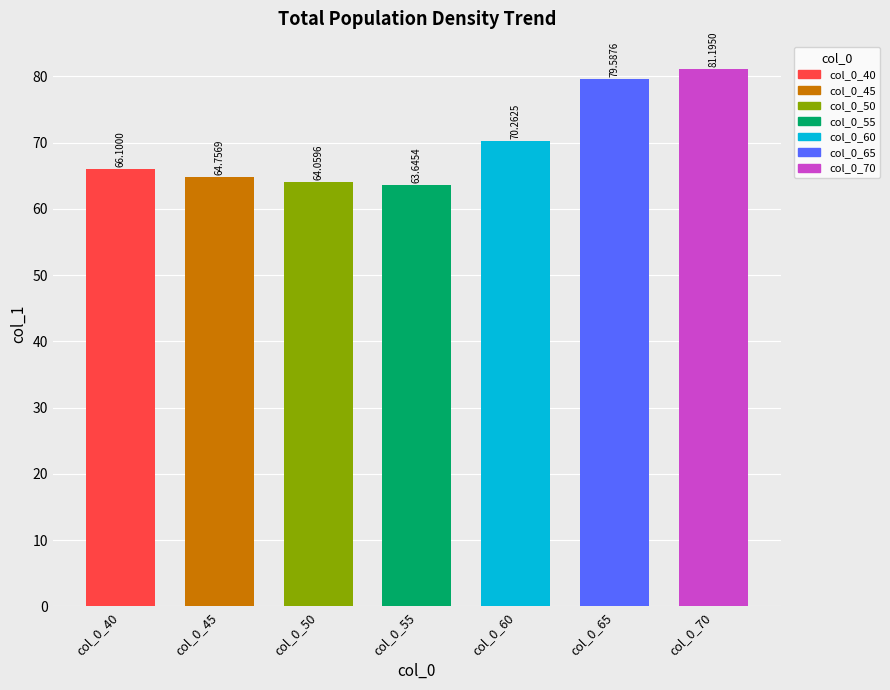

What is the average value?

69.9